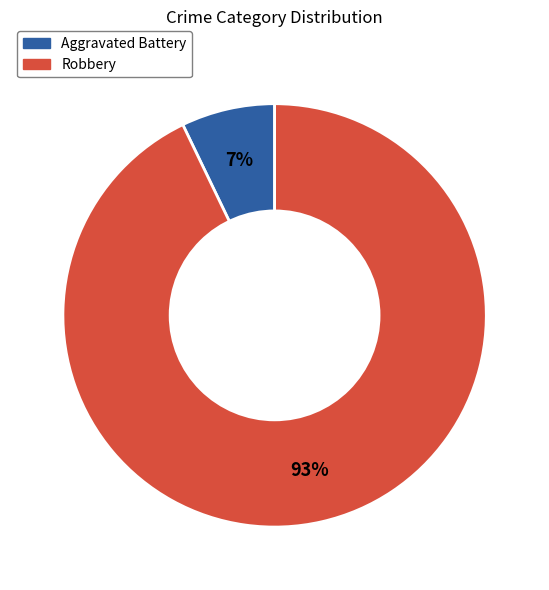

To the nearest percent, what is the difference between the largest and smallest slice percentages?

86%